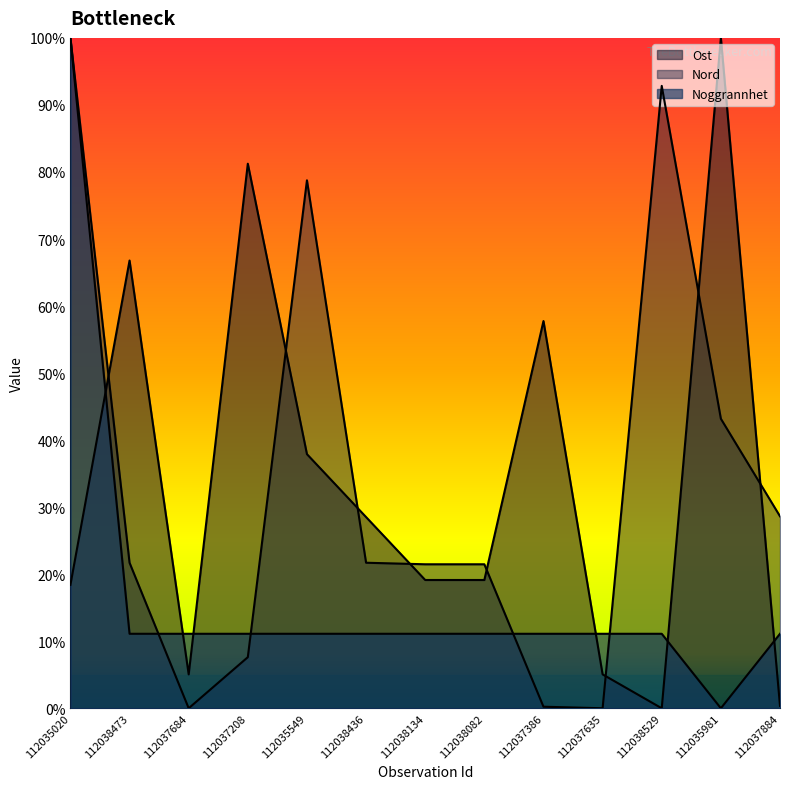

Which series changed the most between 112037386 and 112037635?

Ost